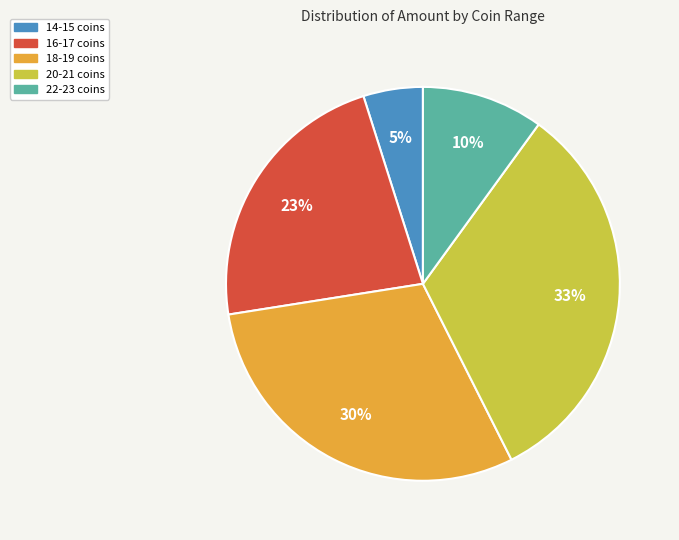

To the nearest percent, what is the average slice percentage?

20%